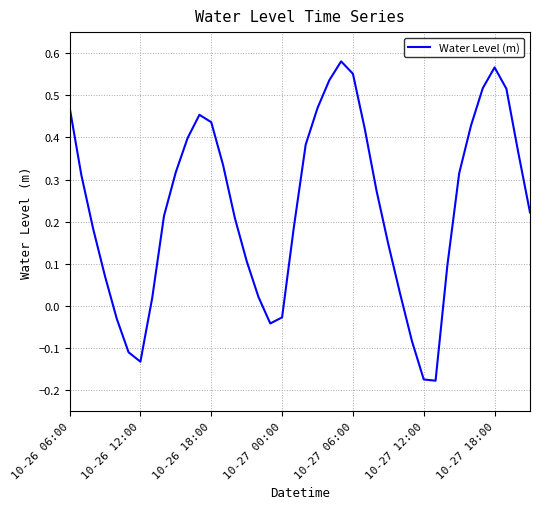

What is the difference between the maximum and minimum values?

0.8